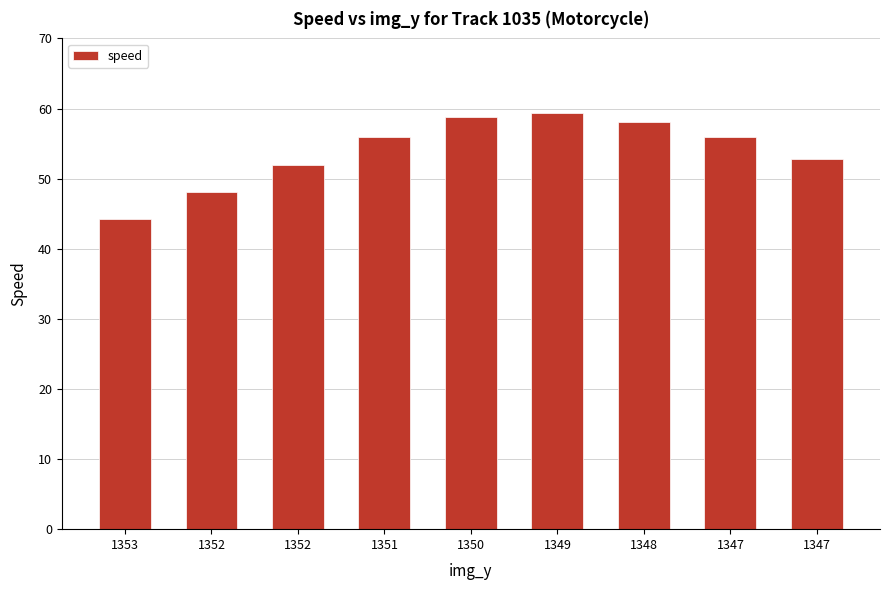

Count the number of data series in this chart.

1